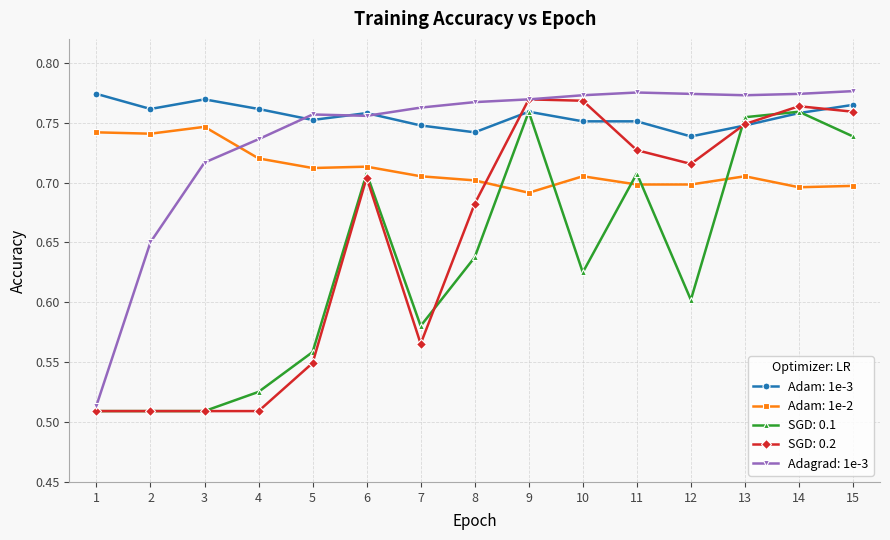

What are all the series names shown in the legend?

Adam: 1e-3, Adam: 1e-2, SGD: 0.1, SGD: 0.2, Adagrad: 1e-3